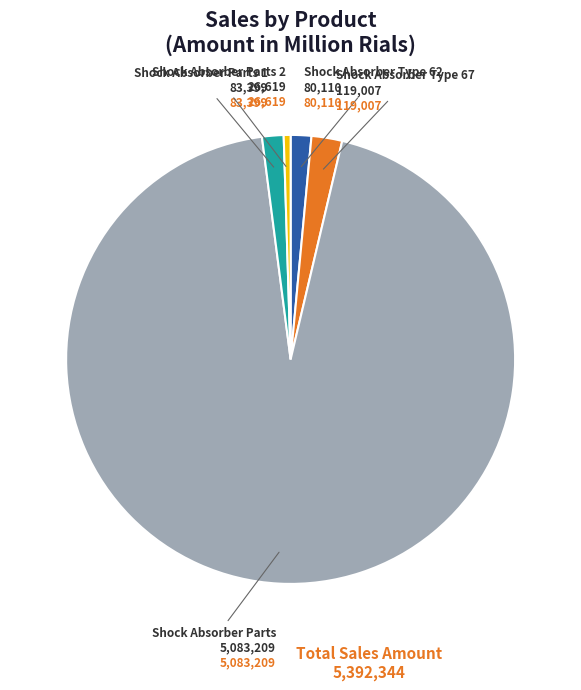

Which category has the smallest portion of the pie?

Shock Absorber Parts 2